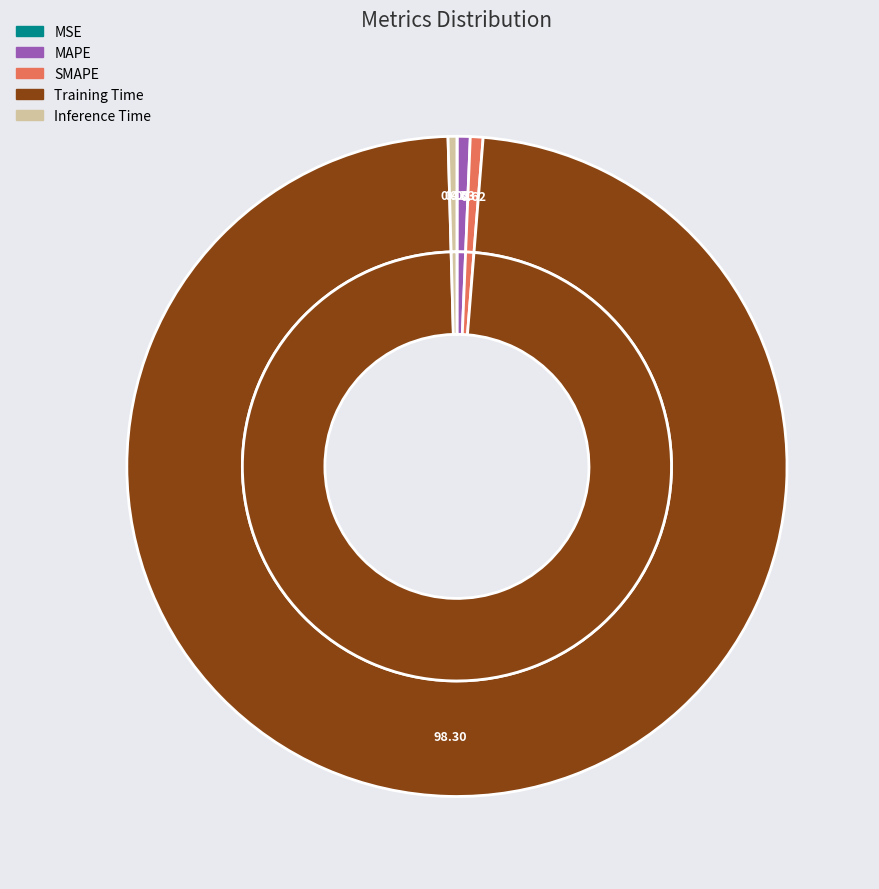

Is there a majority slice in this chart?

Yes